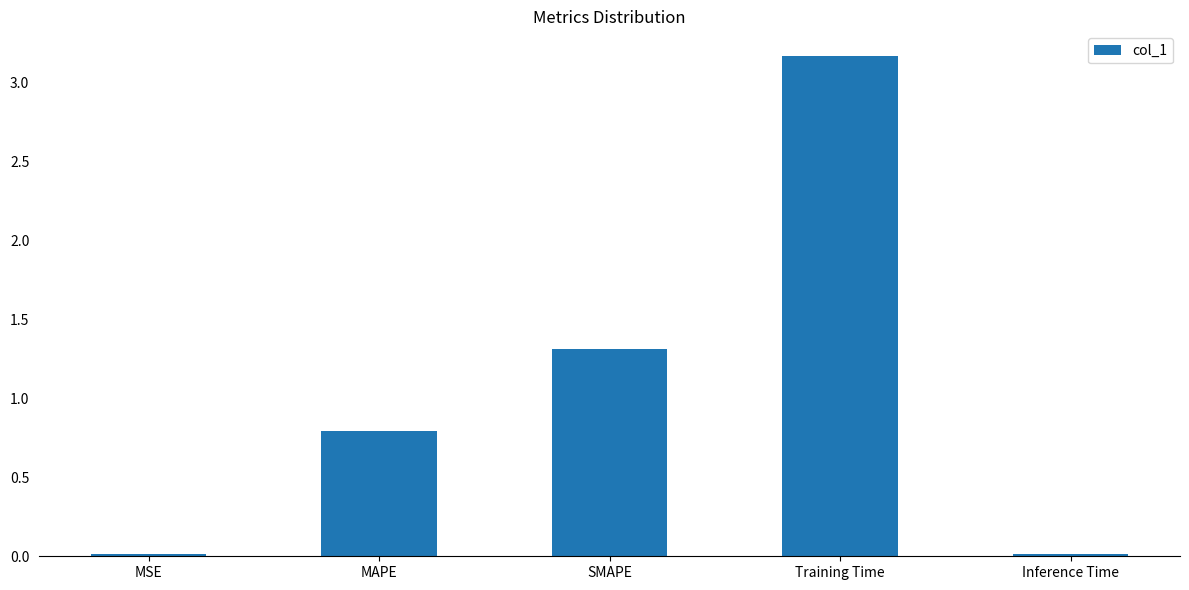

What is the value of the 3rd bar from the left?

1.3